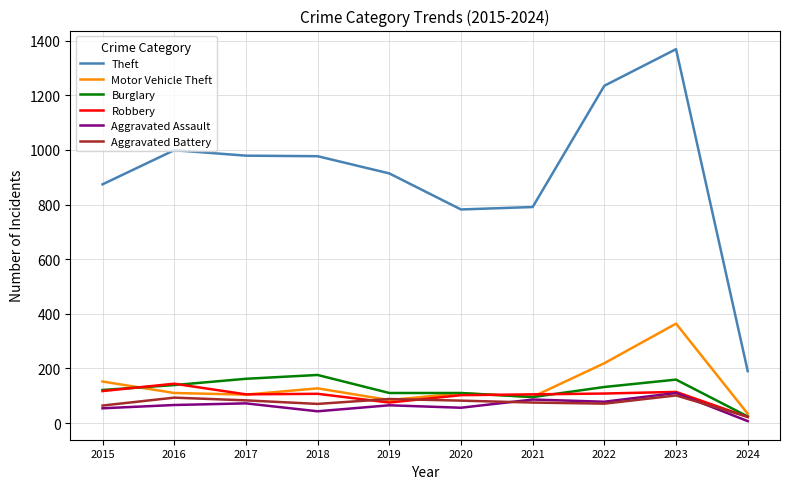

True or false: Motor Vehicle Theft and Theft cross at least once.

False